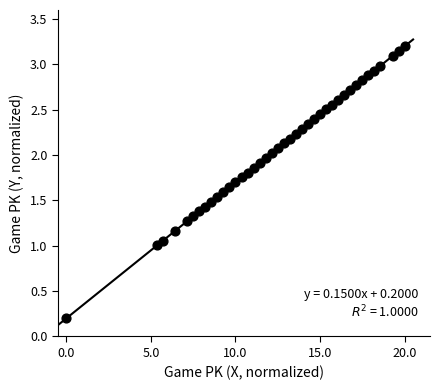

What is the range of Y values (max minus min)?

3.0